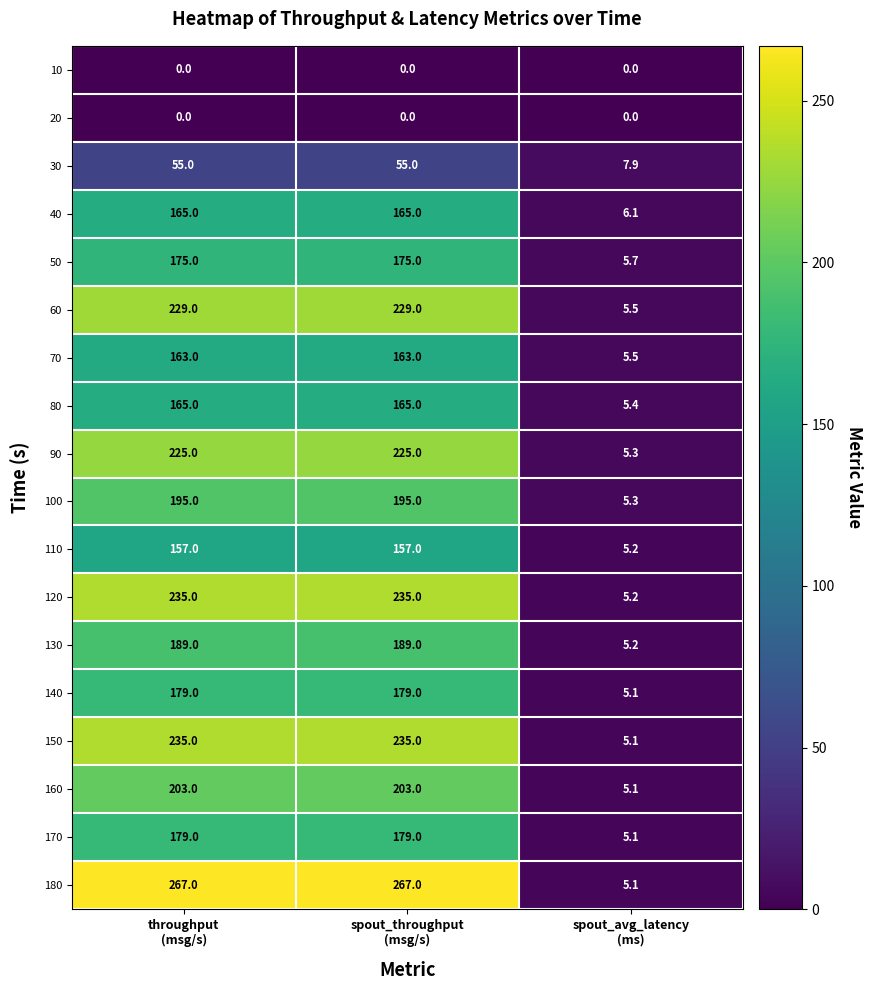

What is the average value of the 40 series?

112.0